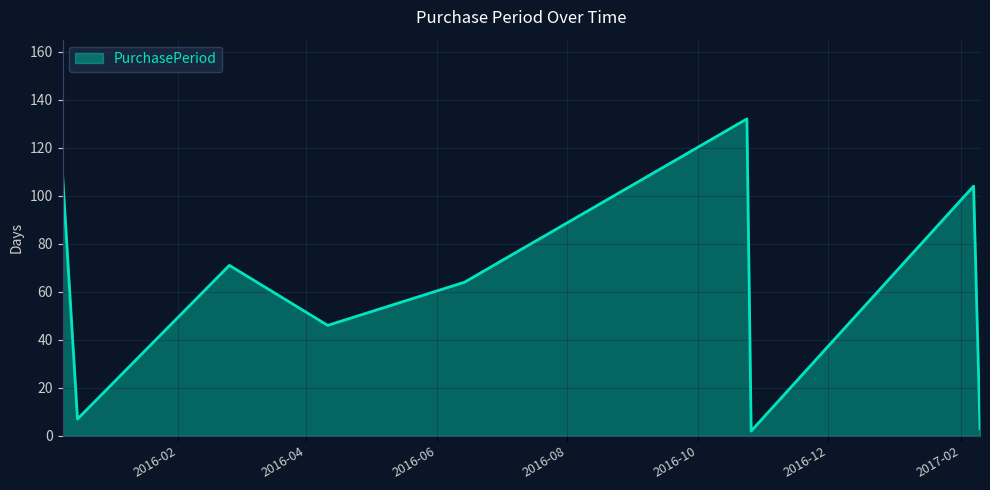

What is the maximum value shown in the chart?

132